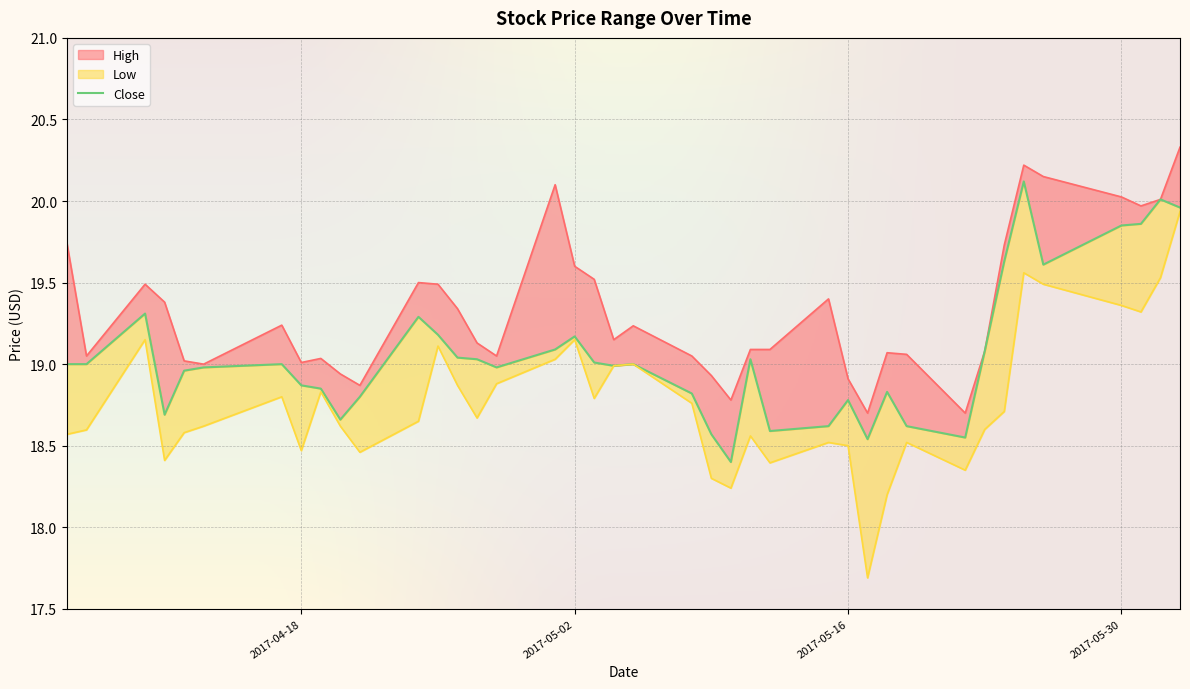

What are all the series names shown in the legend?

High, Low, Close